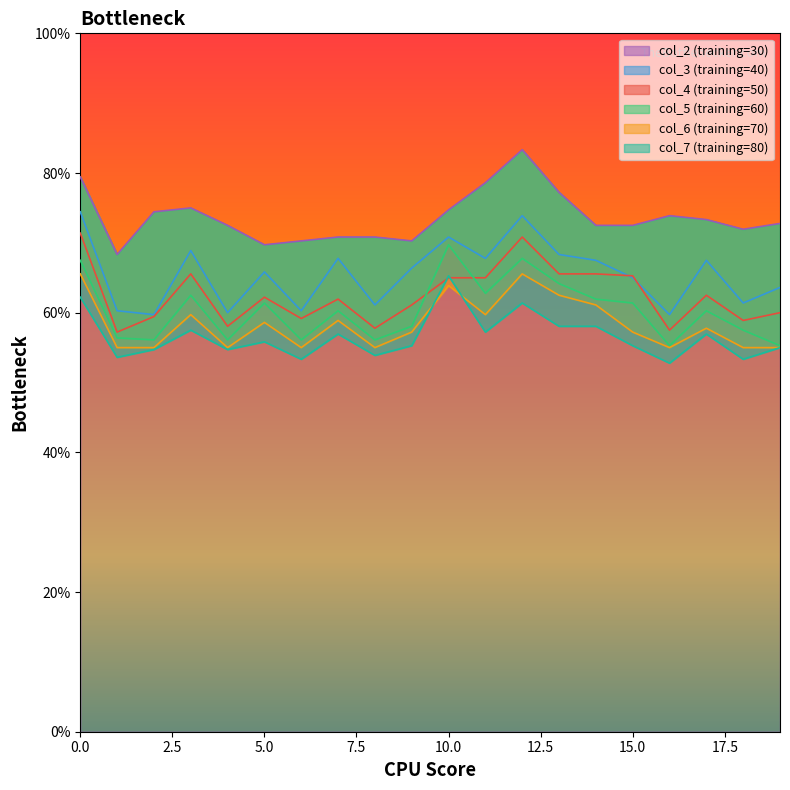

True or false: col_2 and col_6 cross at least once.

False